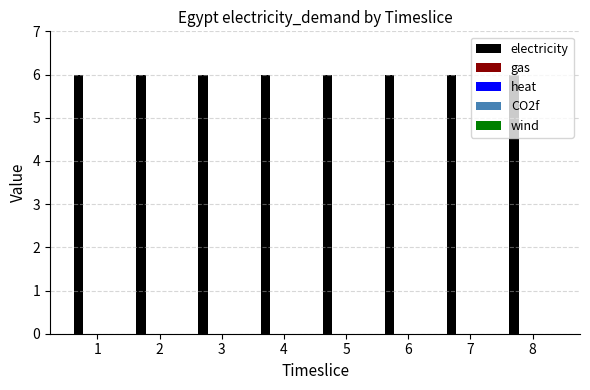

Count the number of data series in this chart.

5